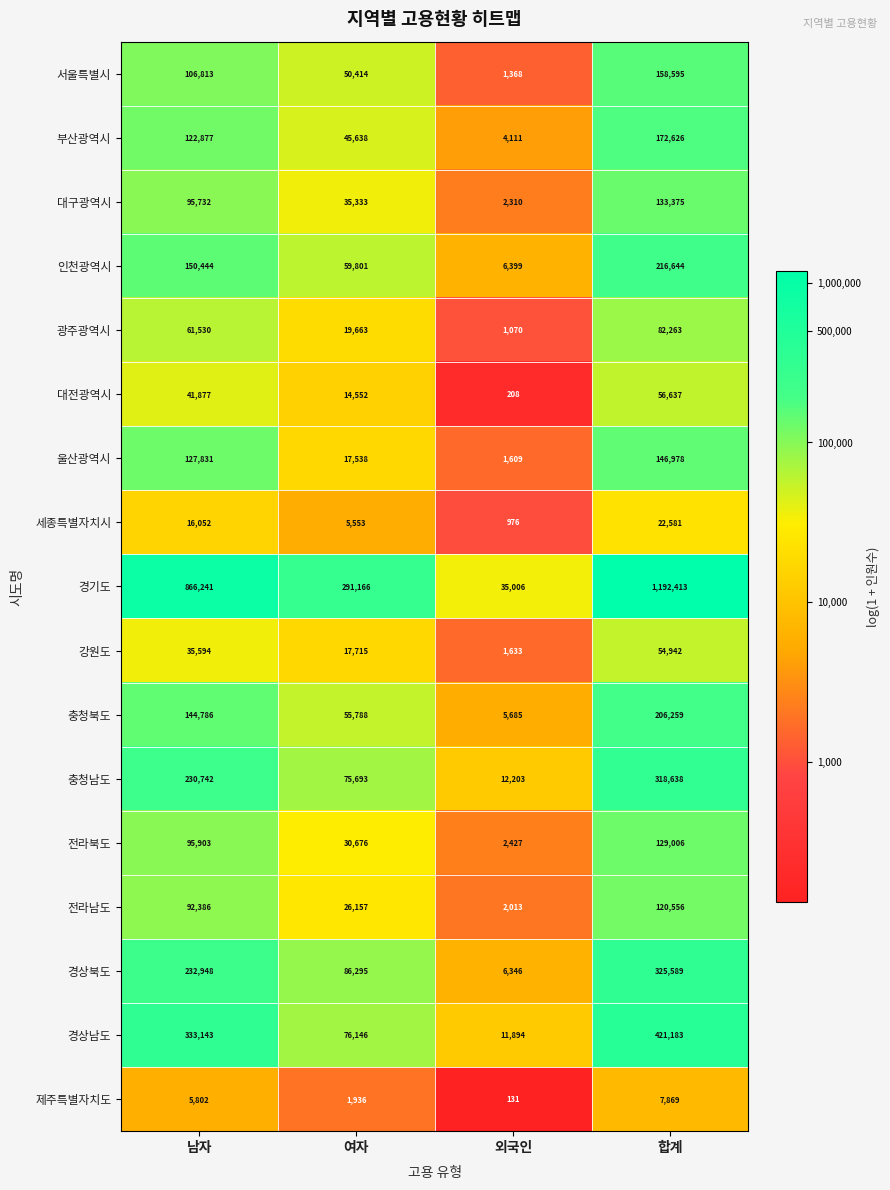

How many distinct data groups are displayed?

17